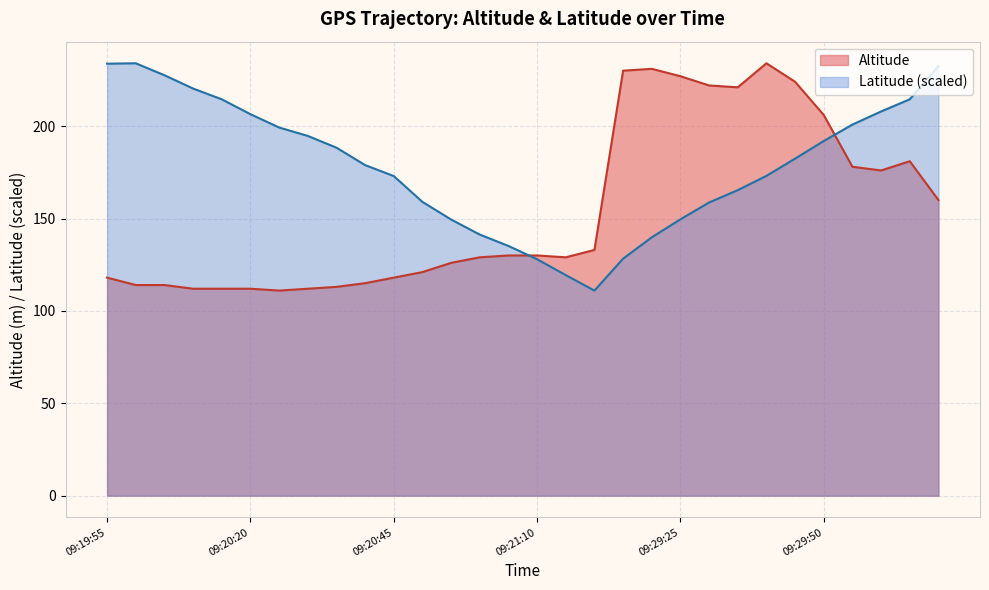

The value of Altitude at 09:20:55 is 198.1. True or false?

False